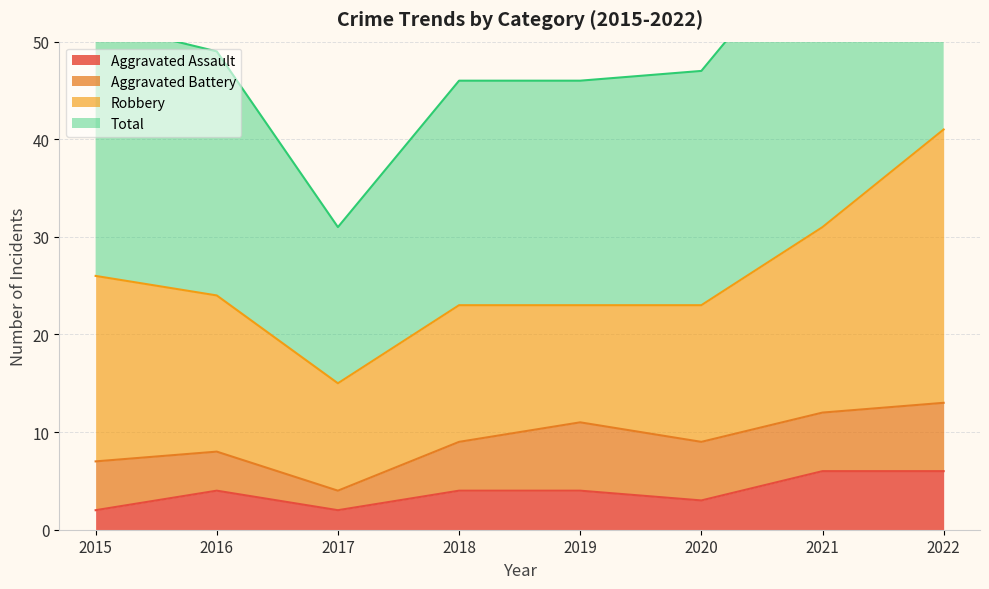

The Aggravated Assault series shows 6 at 2022. True or false?

True